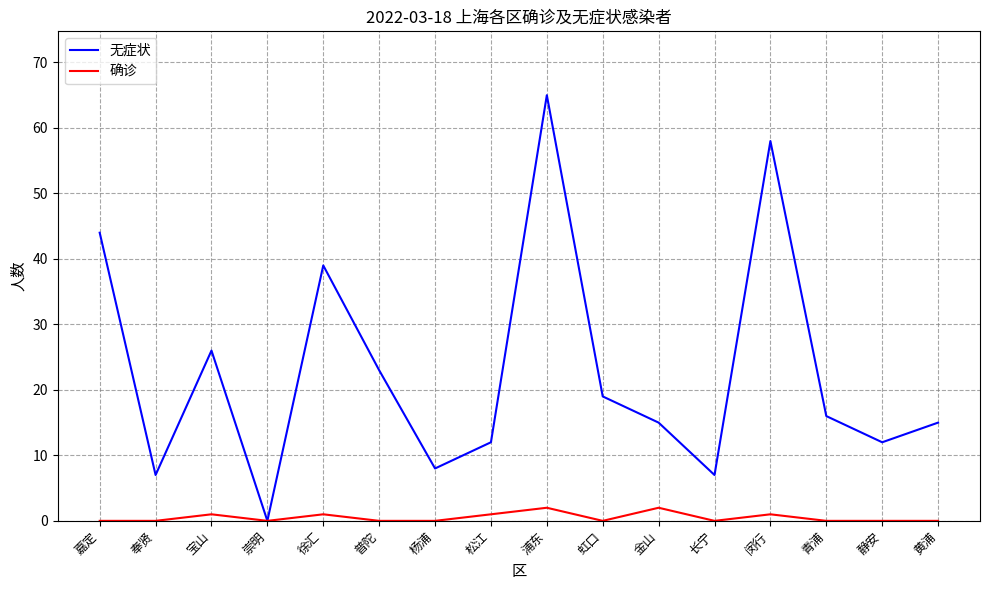

What is the difference between the maximum and minimum values in the 无症状 series?

65